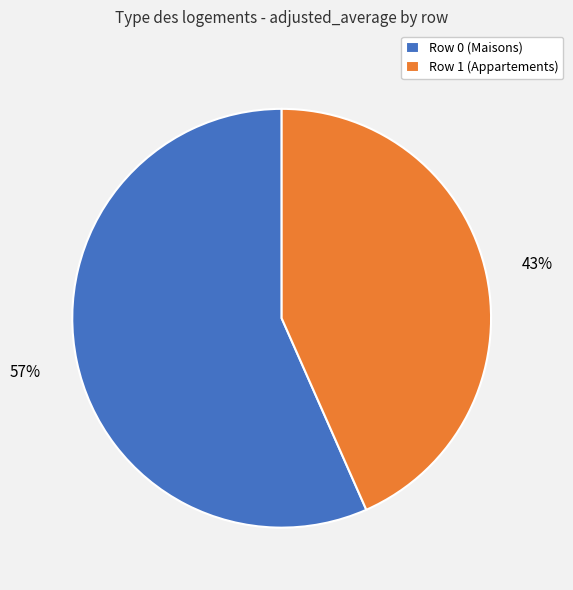

To the nearest percent, what portion does Row 0 (Maisons) represent?

57%